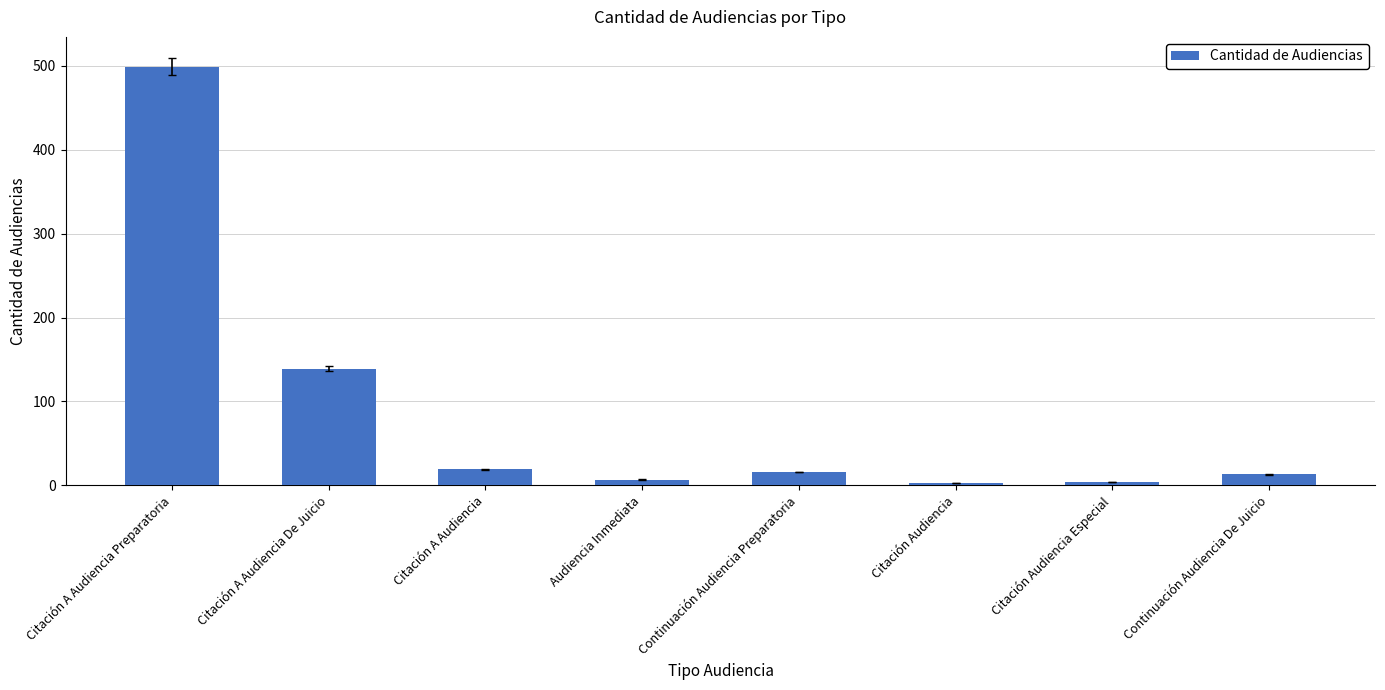

What is the ratio of the value at Citación A Audiencia Preparatoria to the value at Continuación Audiencia Preparatoria?

31.2